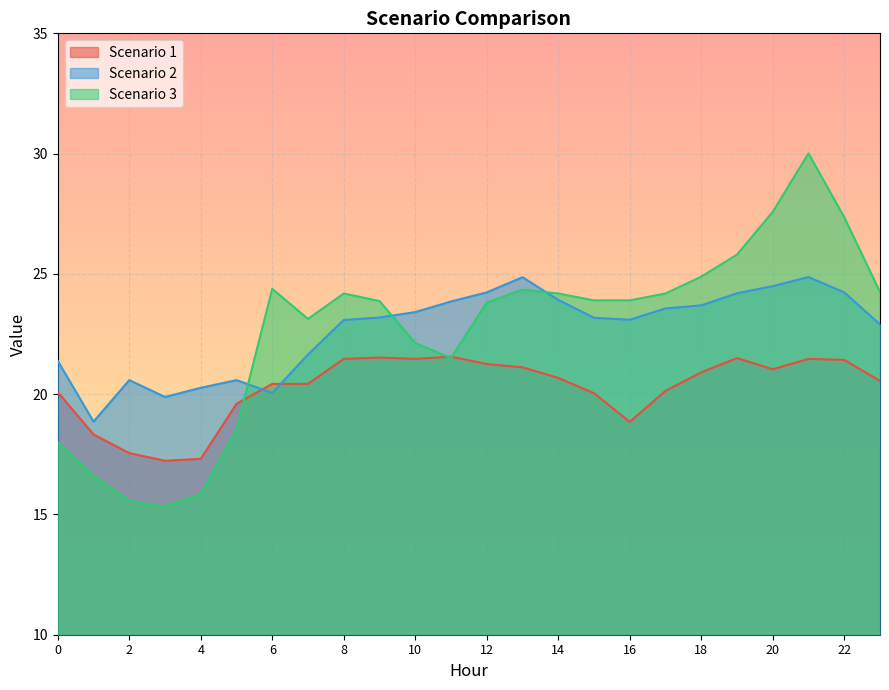

Read the Scenario 2 value at 5.

20.6